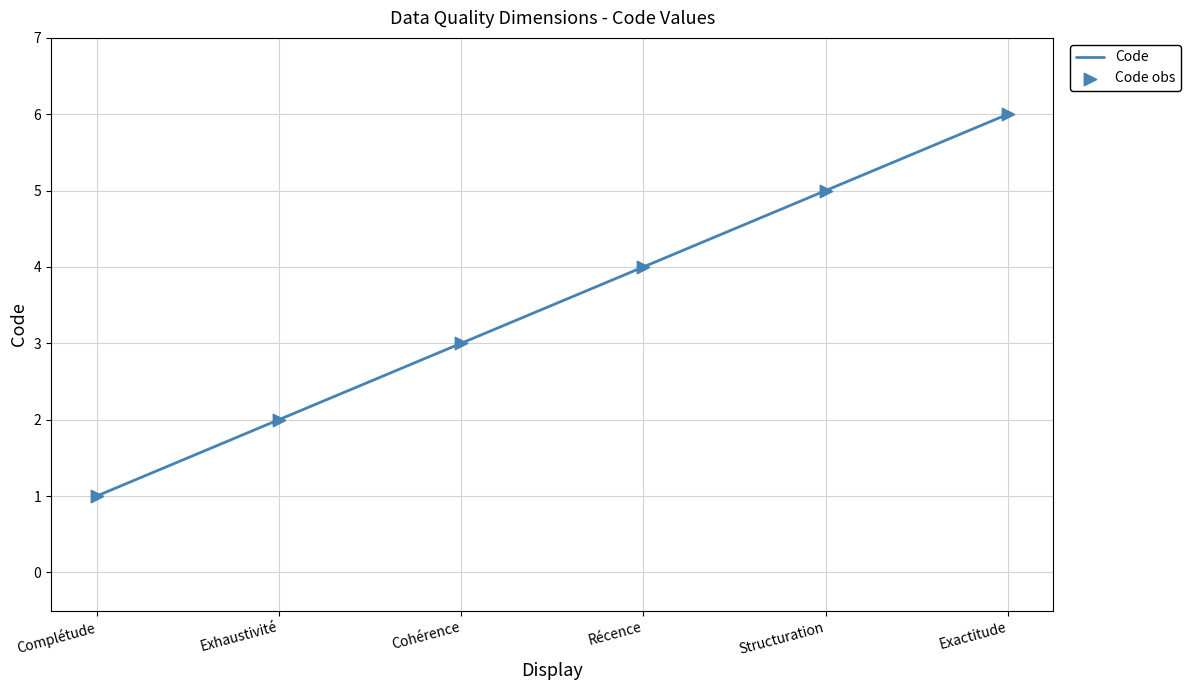

What is the approximate value at Exactitude?

6